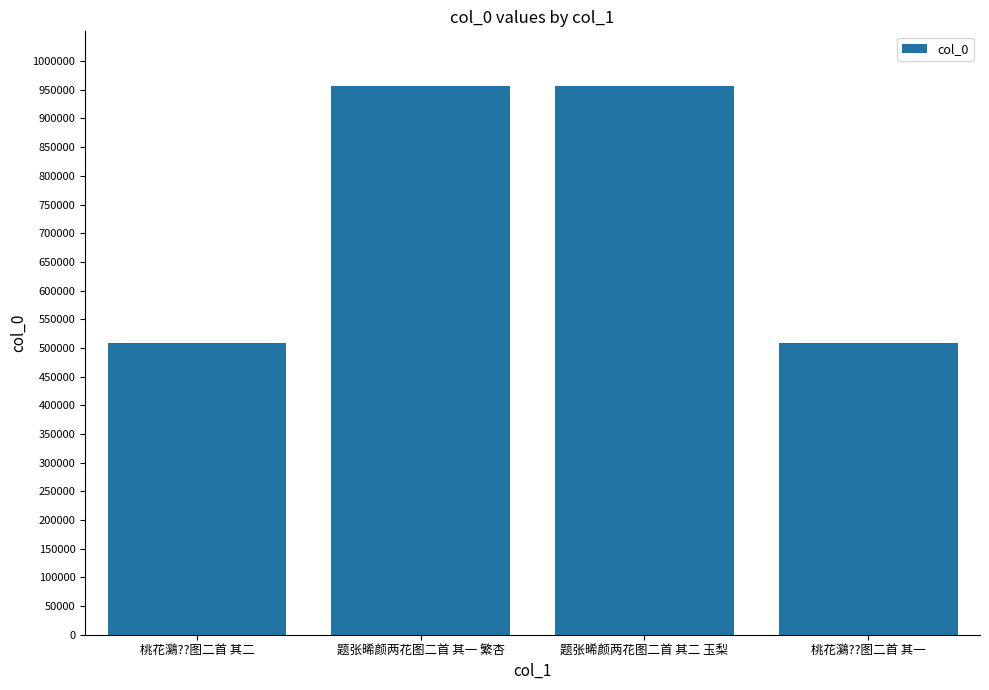

What is the minimum value shown in the chart?

508022